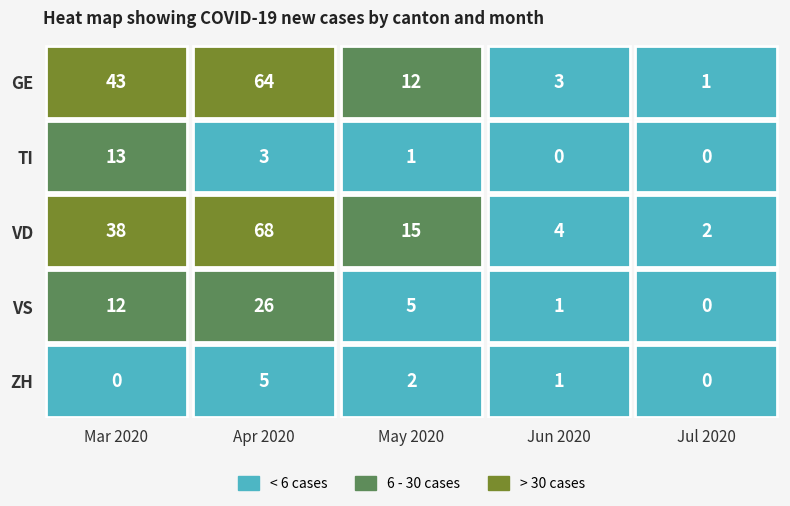

Is it true that VD equals 27 at 2?

False